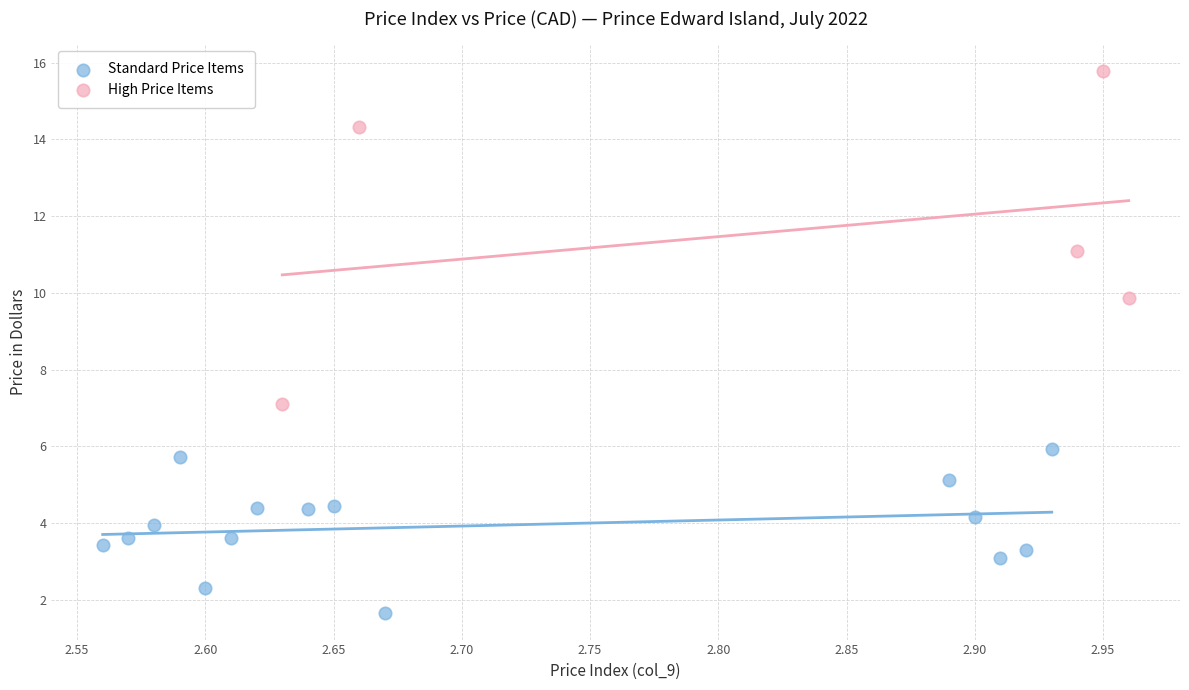

What are all the series names shown in the legend?

Standard Price Items, High Price Items